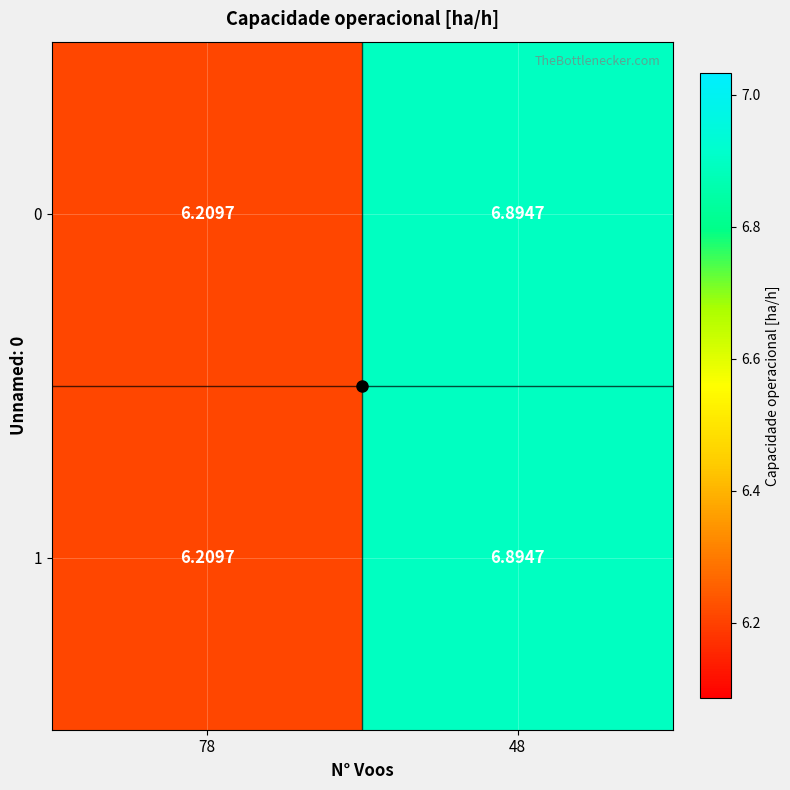

How many distinct data groups are displayed?

2